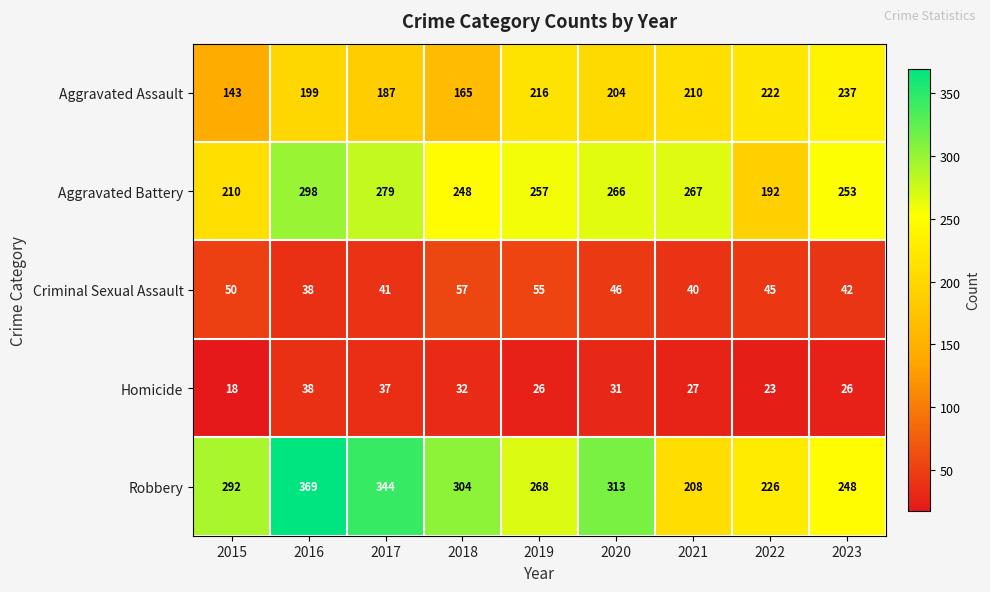

The value of Homicide at 2020 is 31. True or false?

True